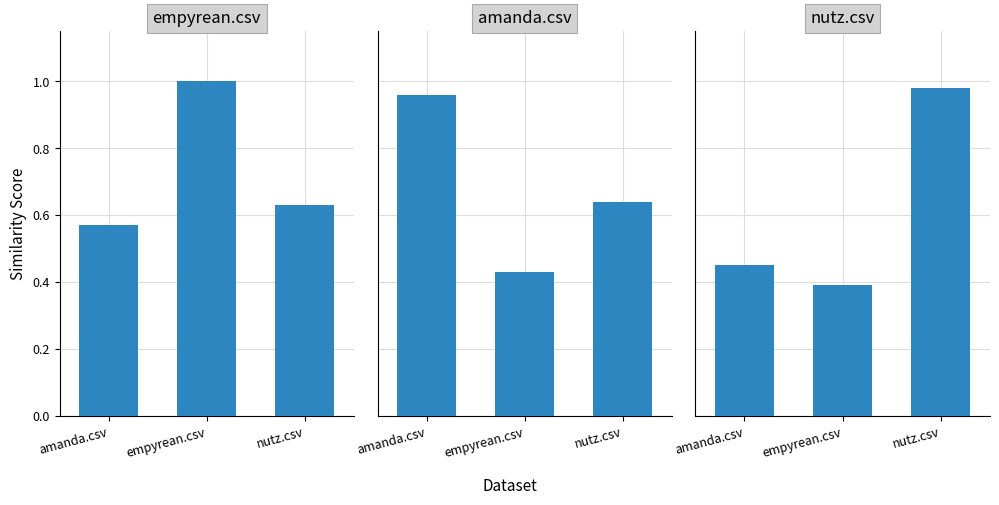

At which category is the sum across all series the highest?

nutz.csv